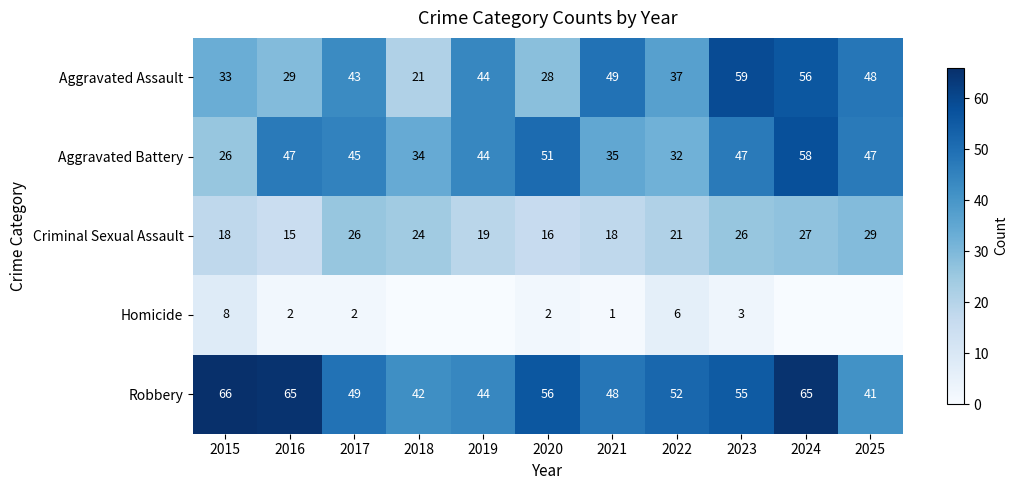

Which series changed the most between 2016 and 2021?

Aggravated Assault